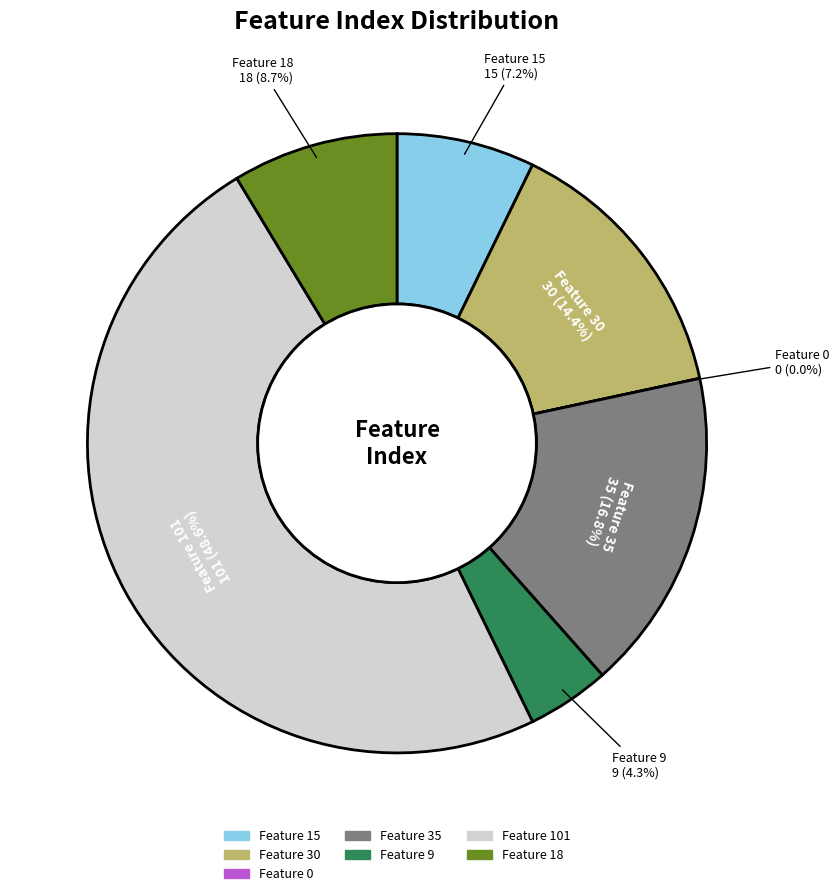

Is it true that Feature 9 is 4% of the pie?

True